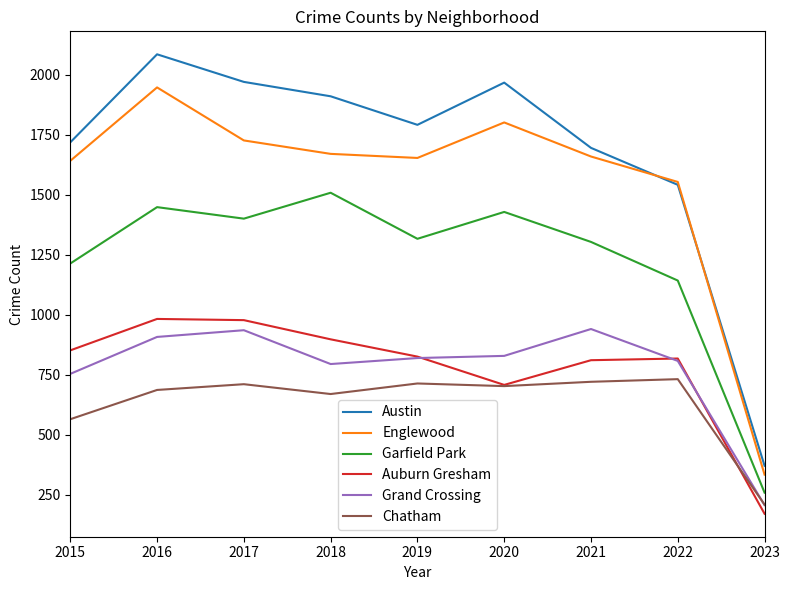

Between 2015 and 2017, which series saw the biggest shift?

Austin